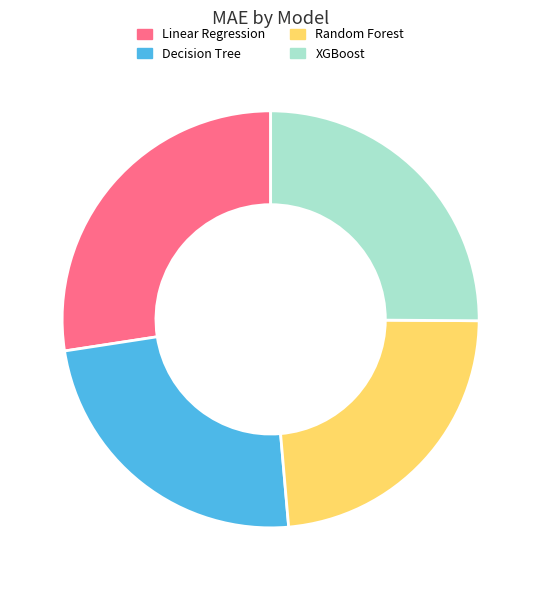

What is the largest slice in the pie chart?

Linear Regression